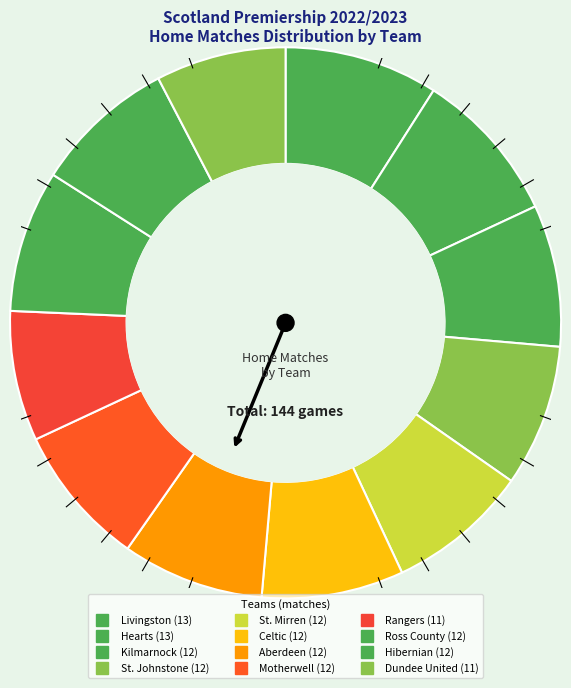

How many segments does this pie chart have?

12